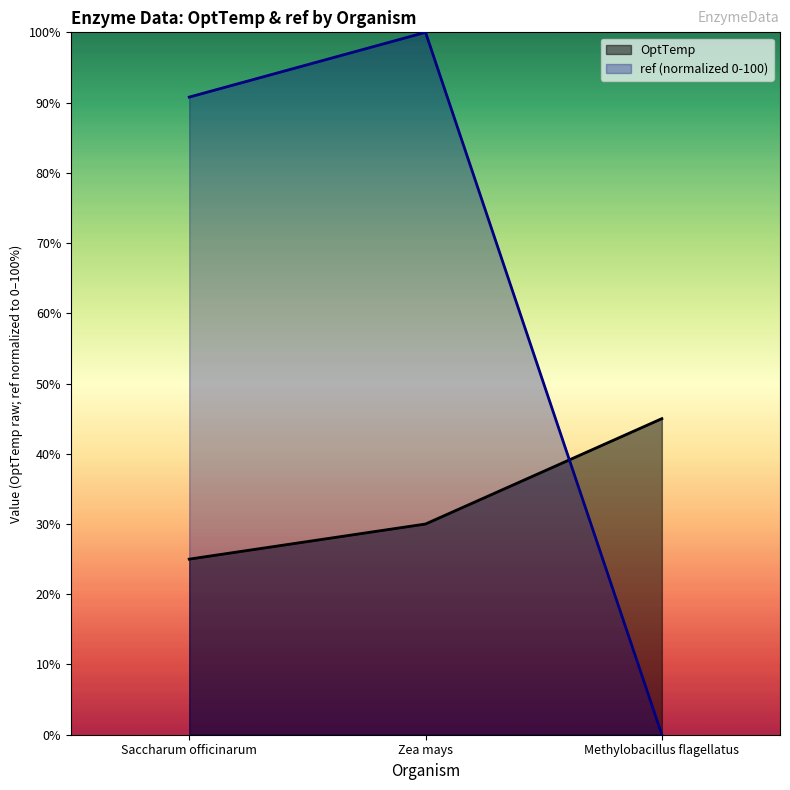

Which category has the highest value in the ref series?

Zea mays